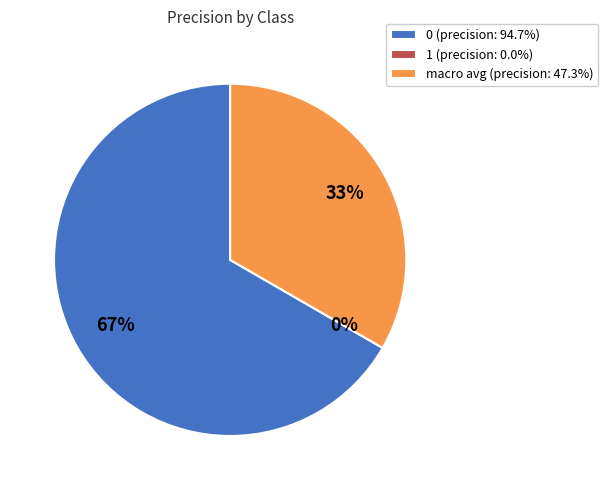

Which category has the smallest portion of the pie?

1